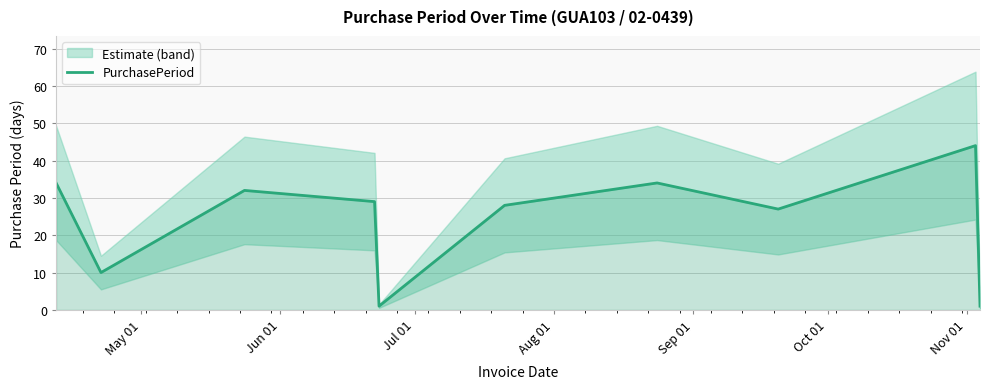

What is the maximum value for PurchasePeriod?

44